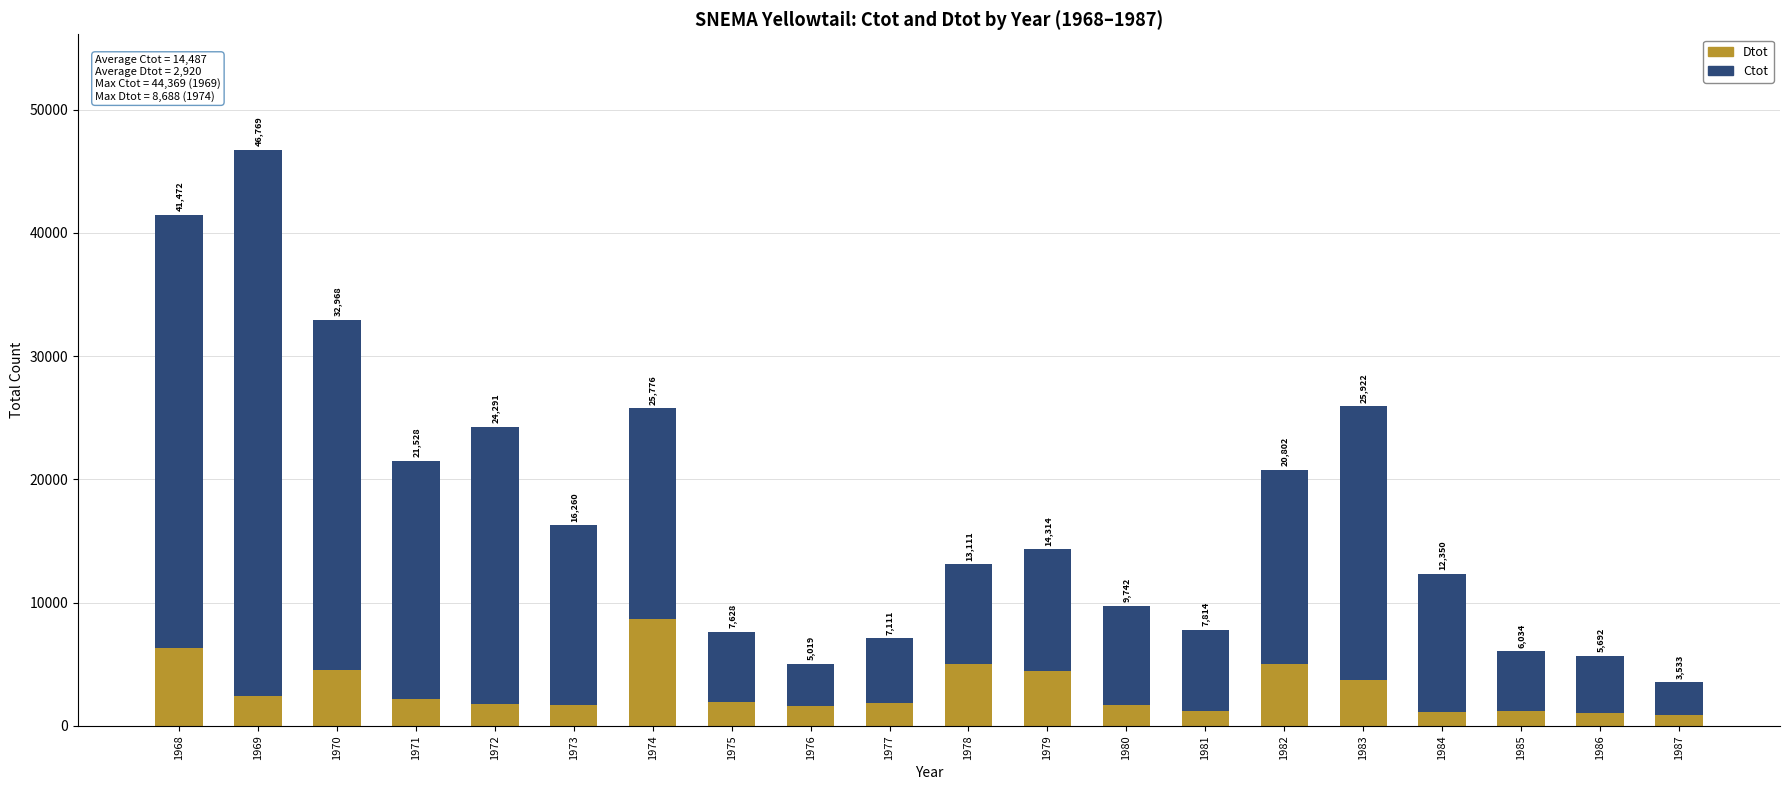

Which series has the largest range (max minus min)?

Ctot